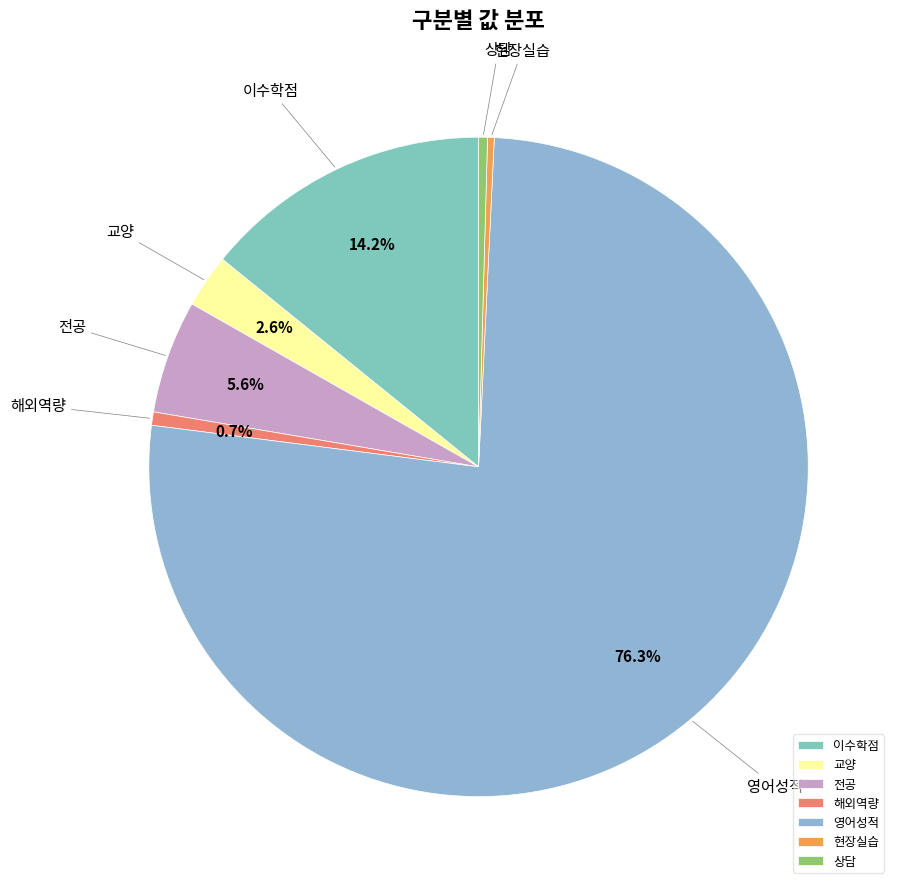

What is the total percentage of 이수학점 and 교양?

16.8%